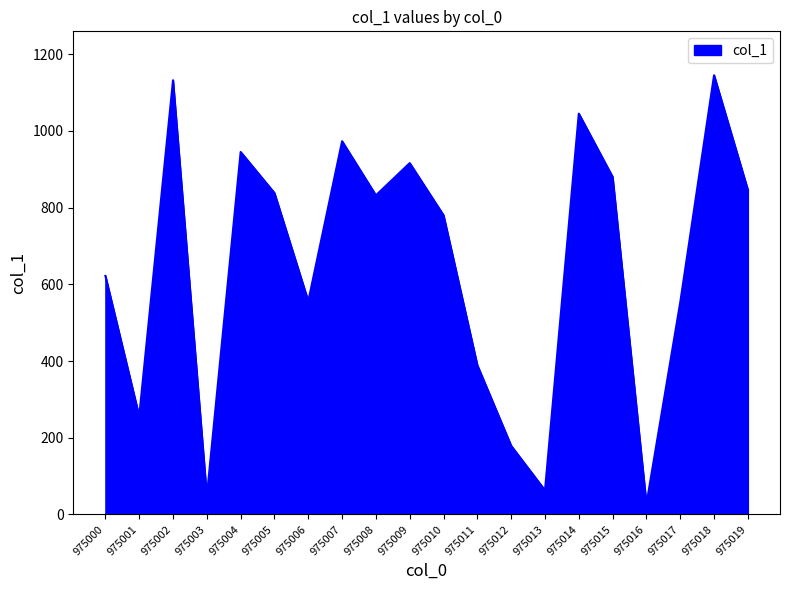

What is the difference between the maximum and minimum values?

1118